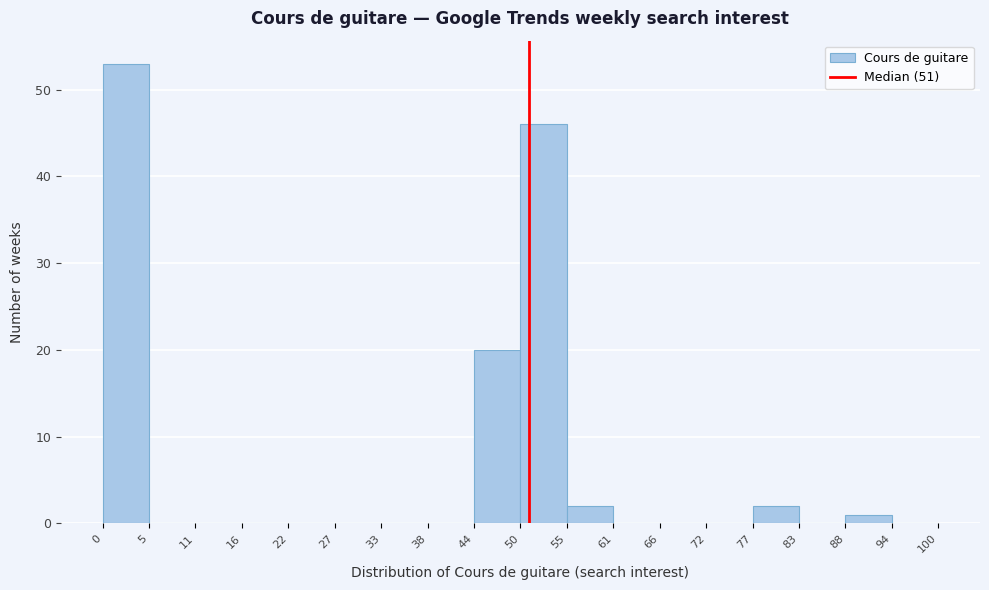

How tall is the bar that spans 44 to 50 on the x-axis? The values are not printed on the chart, so give them approximately, as read against the axis.

20